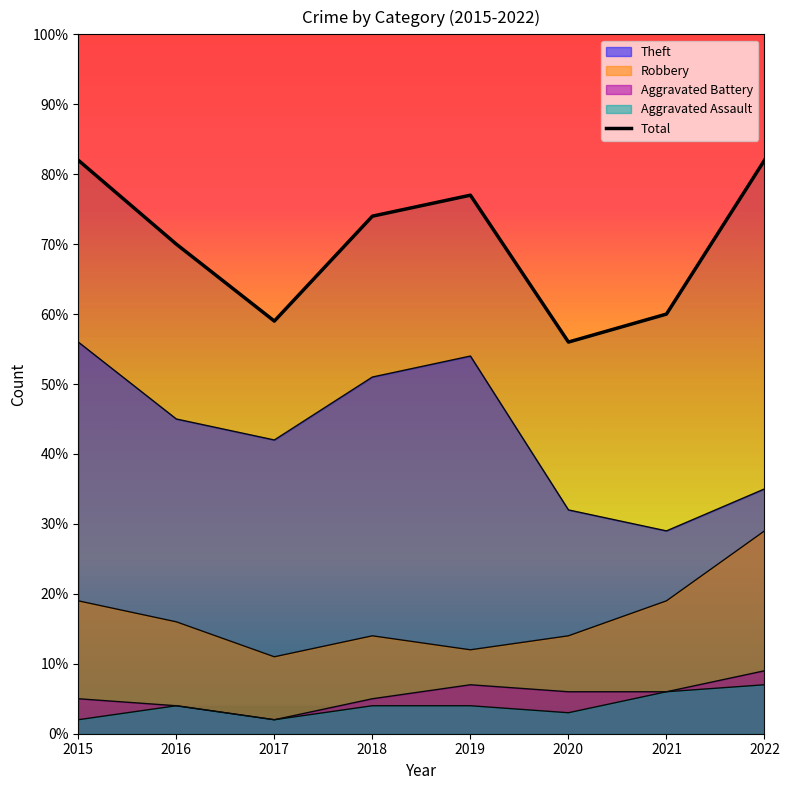

Count the number of data series in this chart.

5